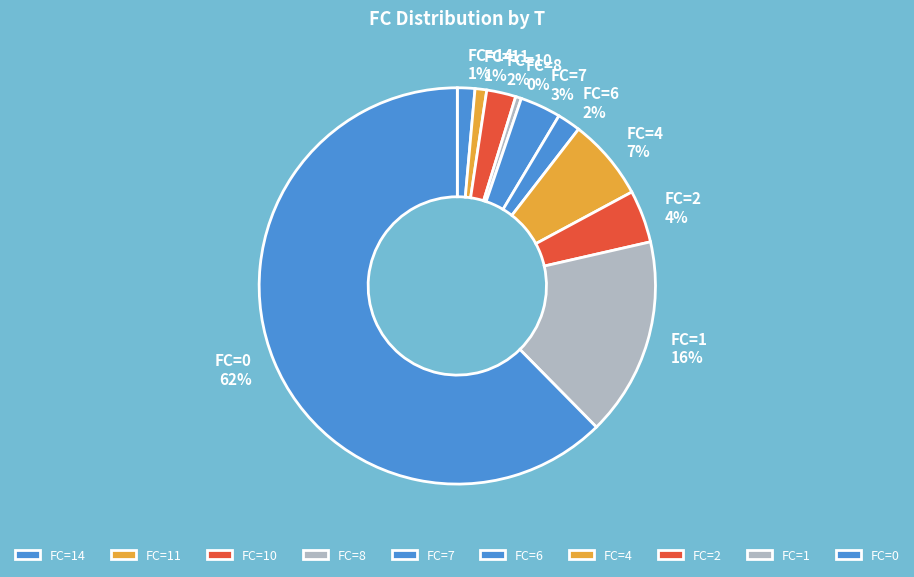

How many slices are in this pie chart?

10